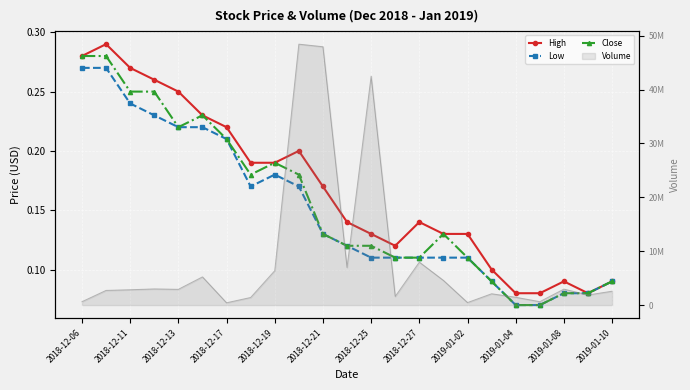

What is the total value across all series at 2019-01-10?

0.3